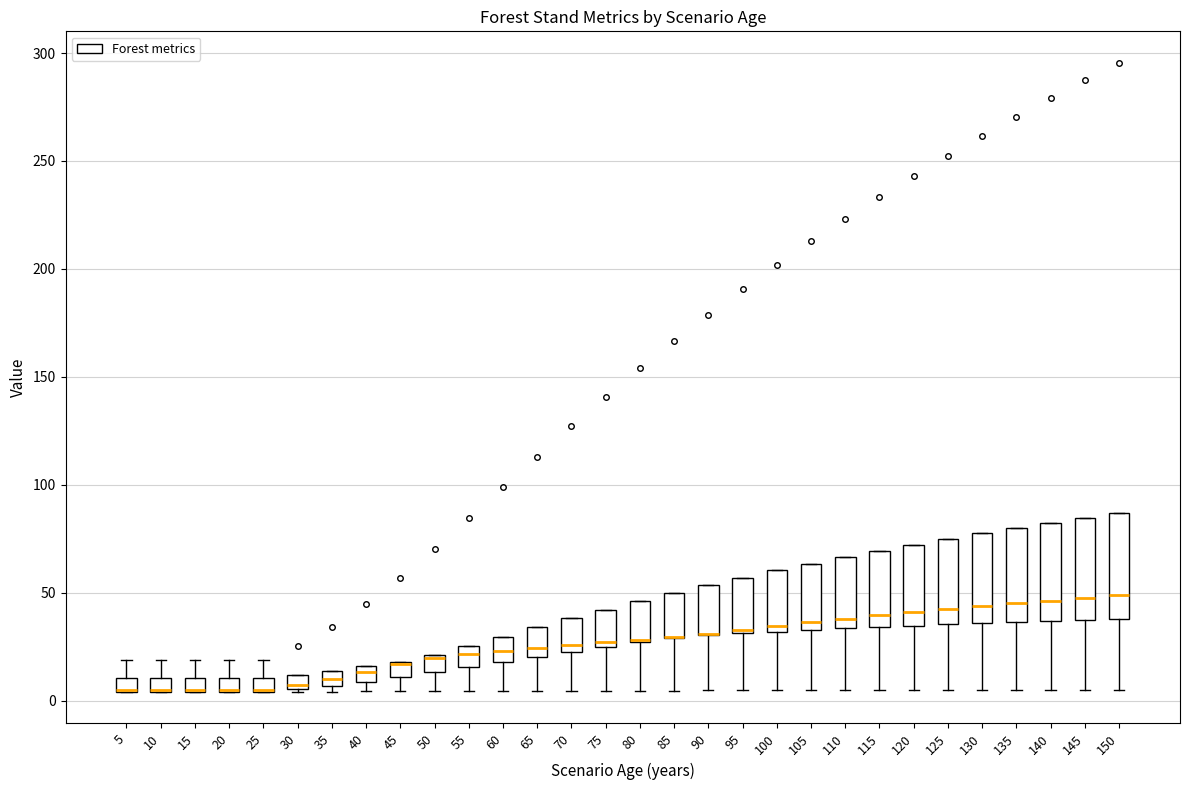

Where does the upper whisker of the box at x = 5 end on the y-axis? The values are not printed on the chart, so give them approximately, as read against the axis.

20